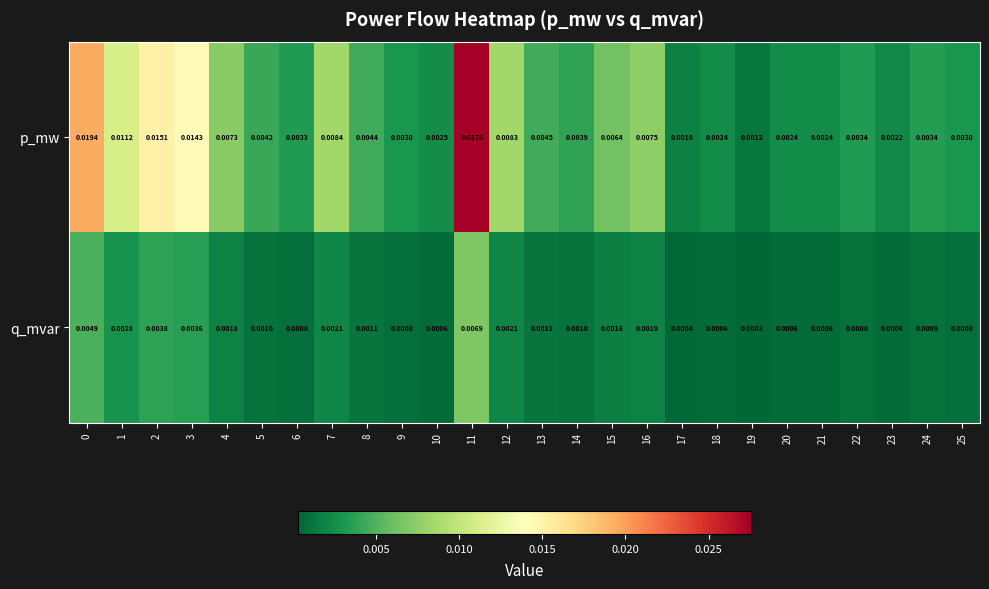

Rank the series at 13 from lowest to highest value.

q_mvar, p_mw